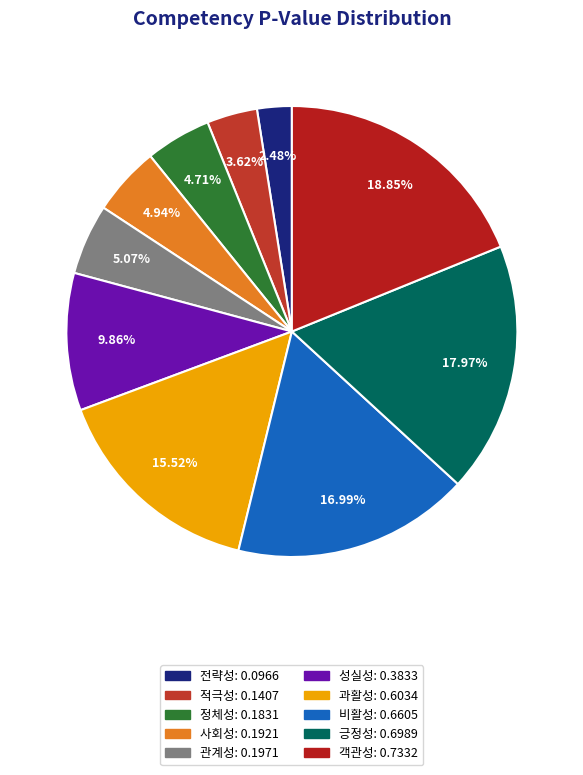

To the nearest percent, what is the difference between the 성실성 and 사회성 slice percentages?

5%